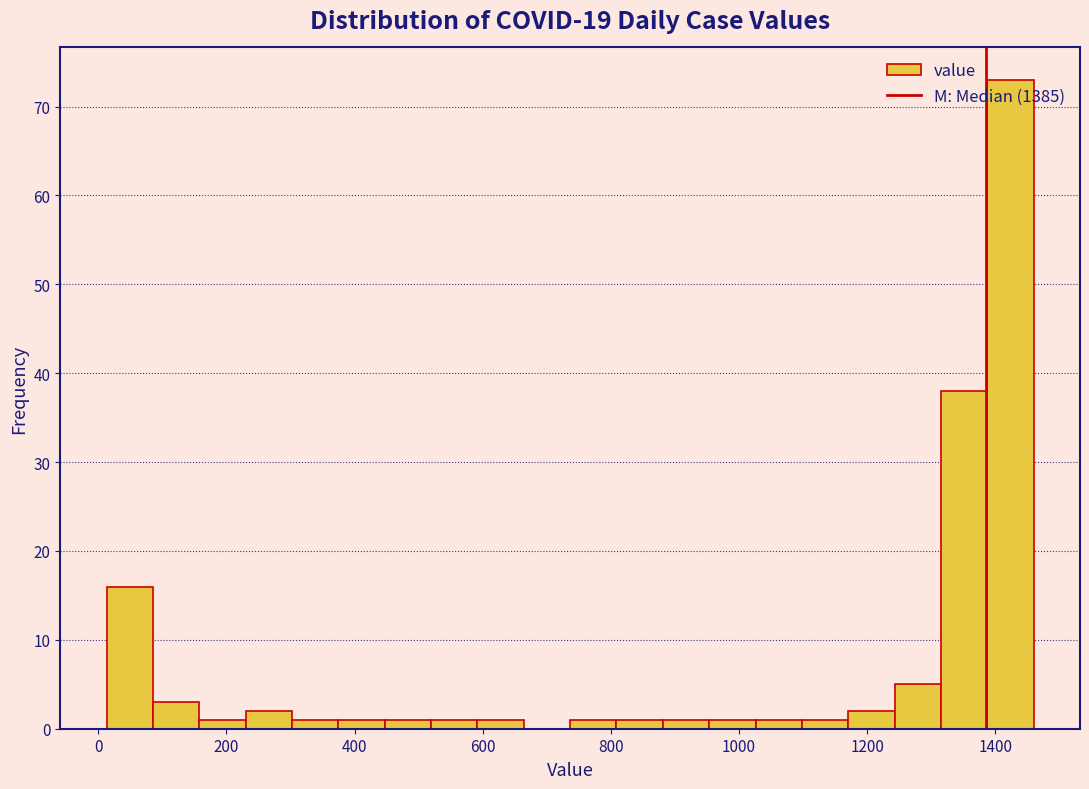

Around what value on the x-axis is the tallest bar? Give the approximate position of its centre, as read against the axis.

1420